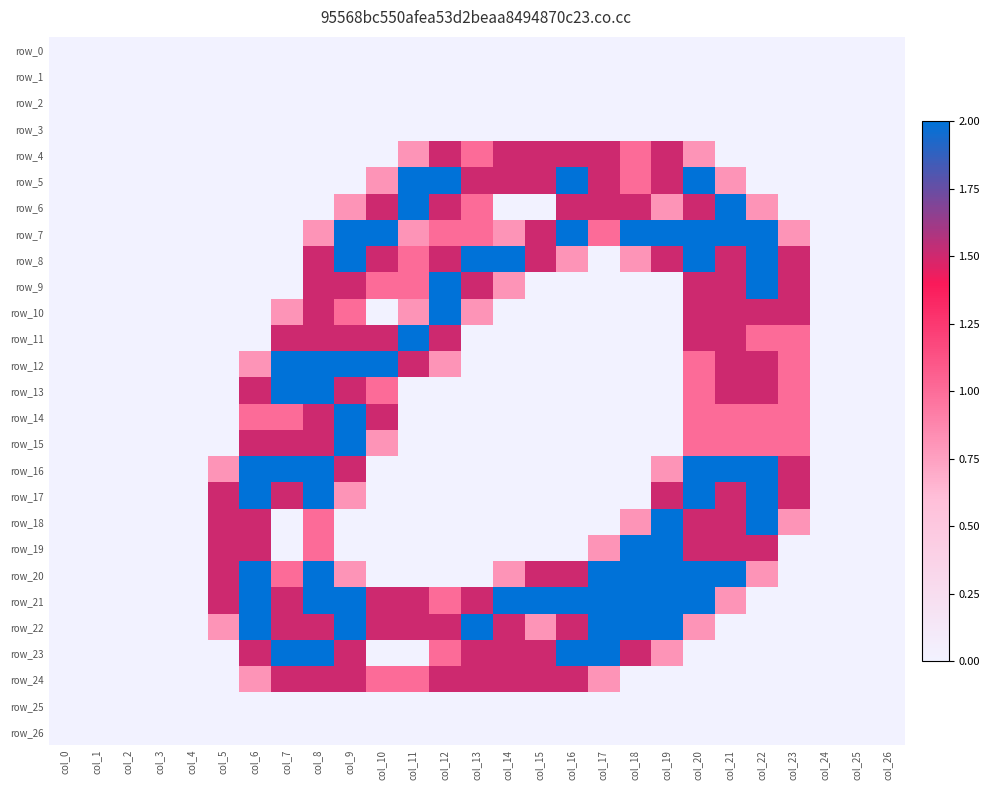

At which label is row_2 closest to 0?

col_0